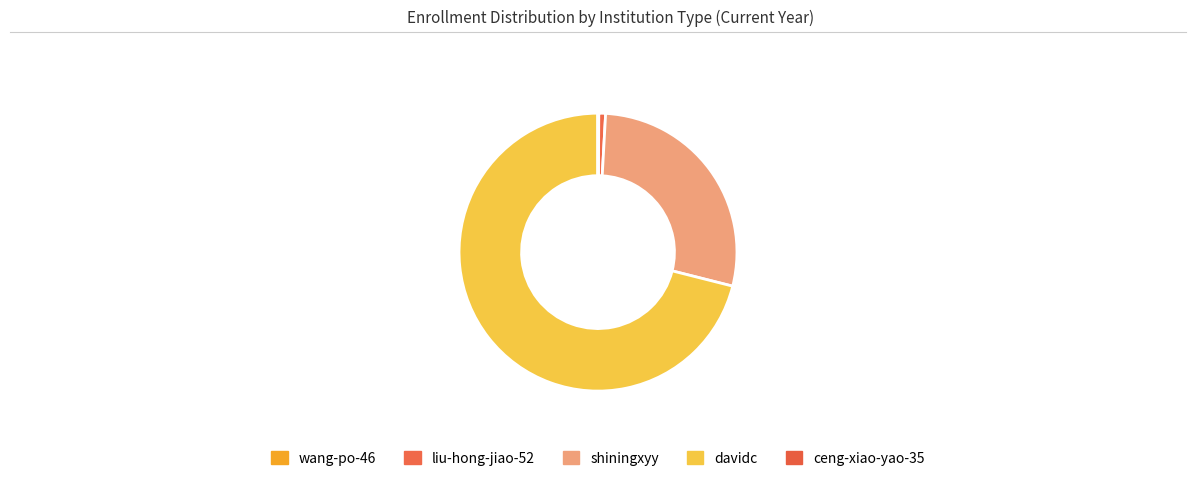

Is it true that davidc is 78% of the pie?

False